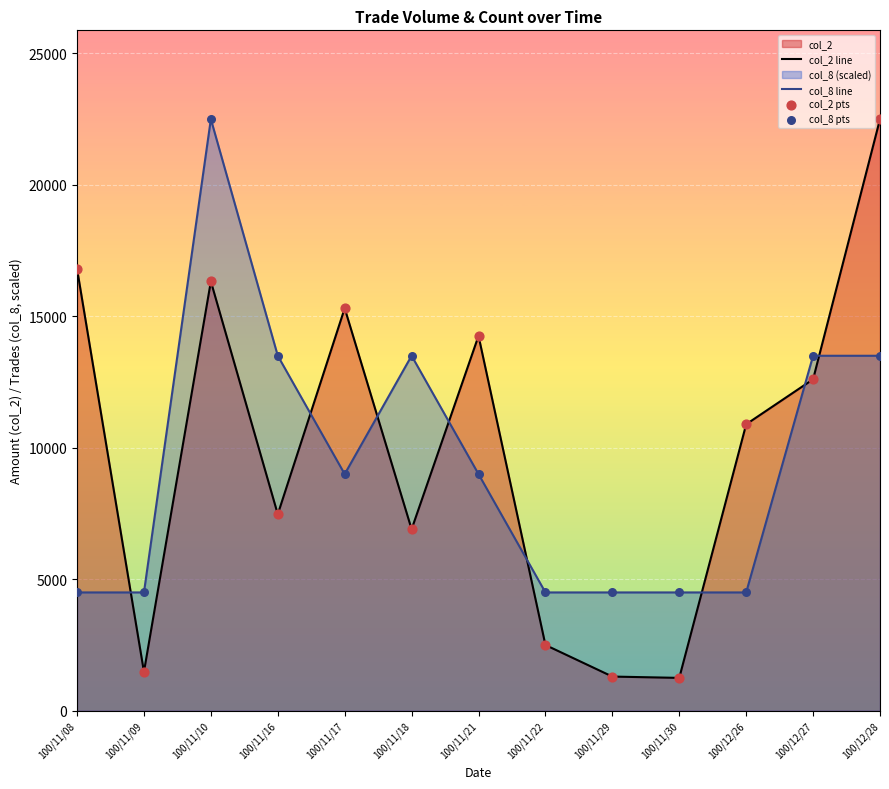

Which series has the largest total across all categories?

col_2 line